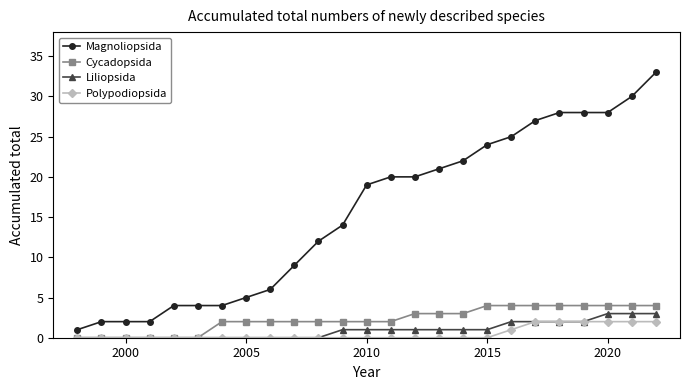

What is the difference between the maximum and minimum values in the Polypodiopsida series?

2